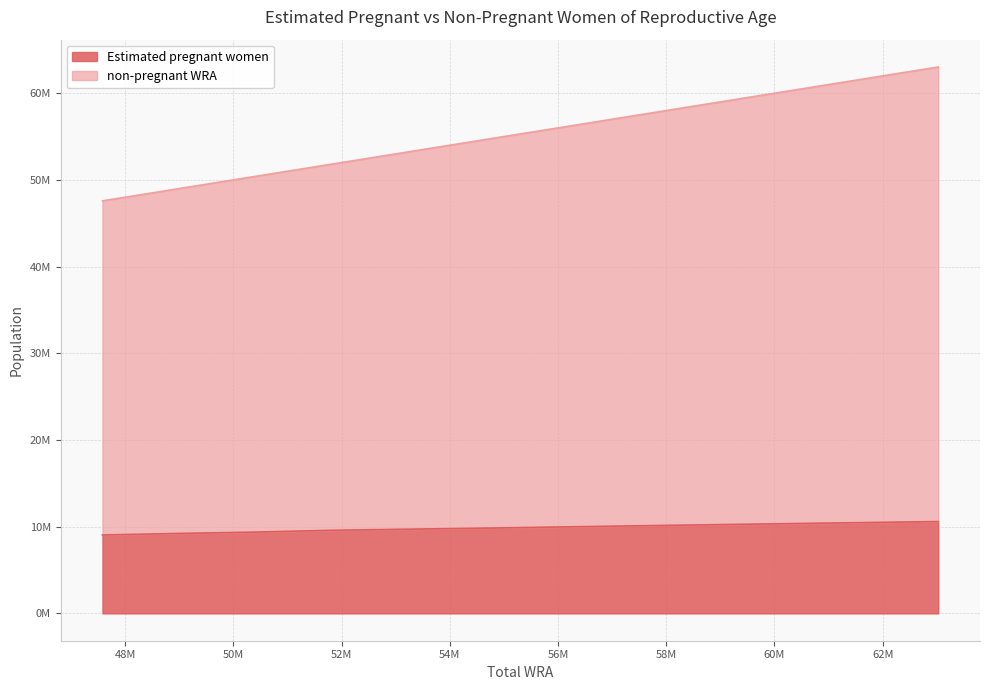

Which series has the largest total across all categories?

non-pregnant WRA